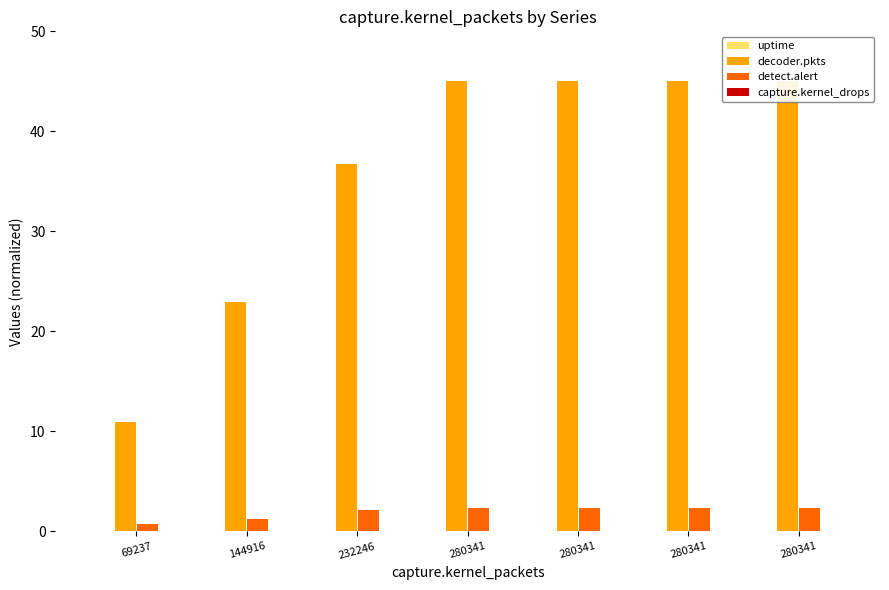

At which label does capture.kernel_drops reach its minimum?

69237